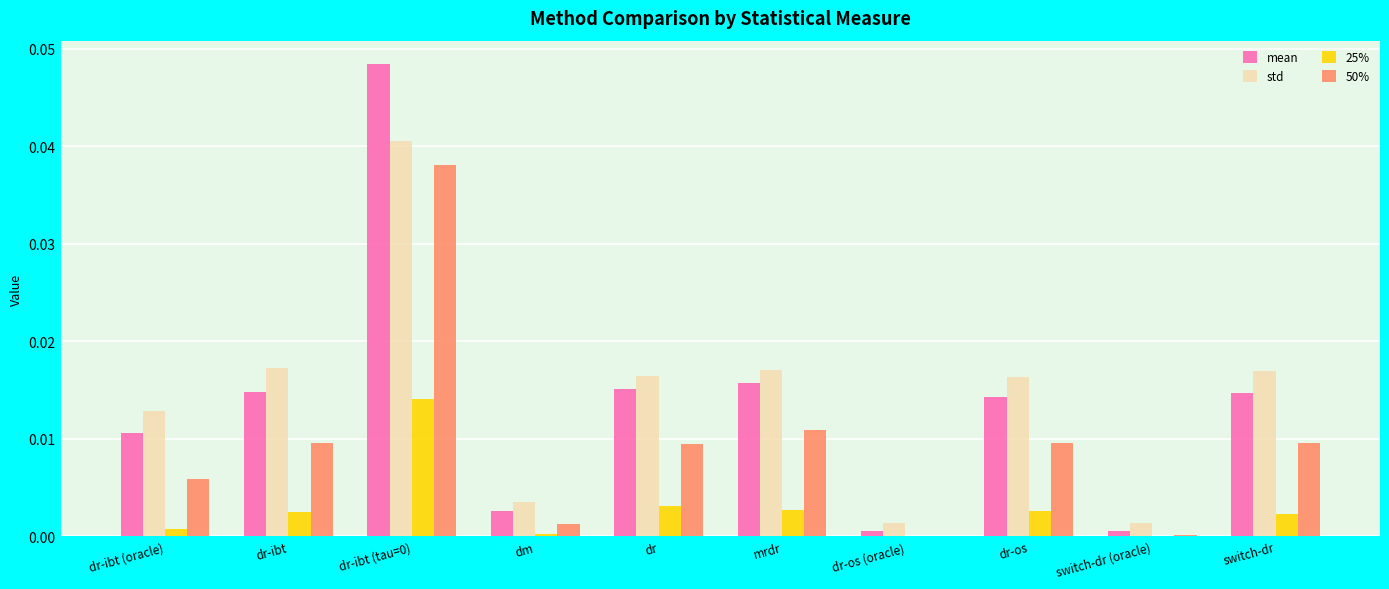

Which series changed the most between dr-ibt (oracle) and dm?

std